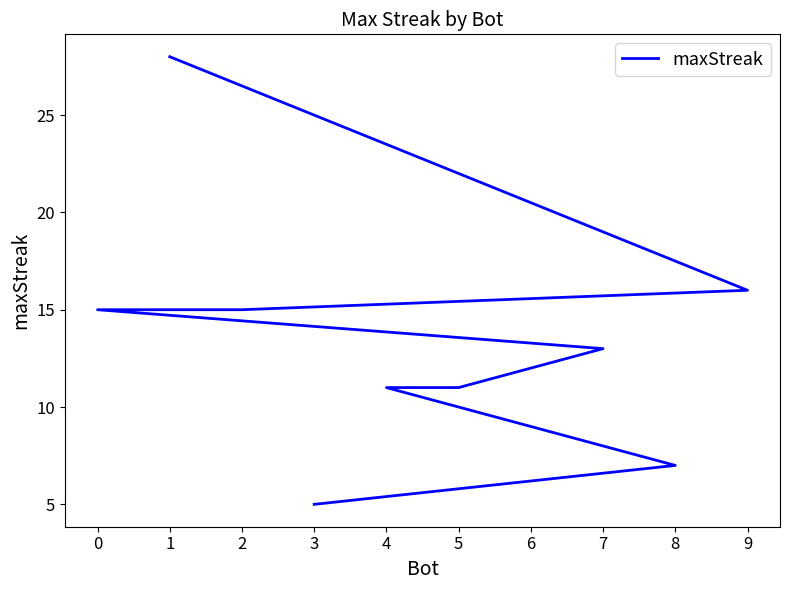

What is the smallest value displayed?

5